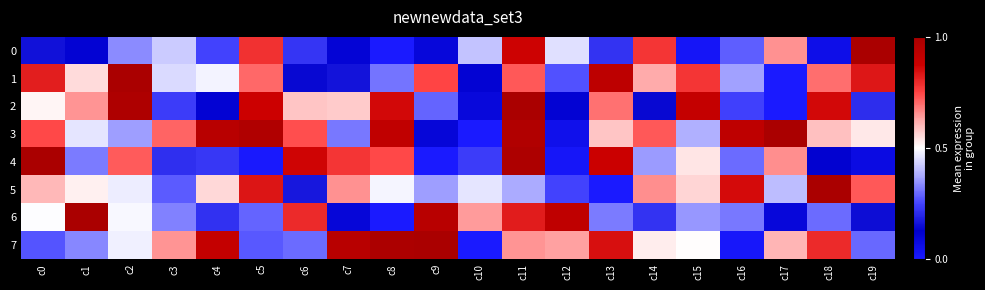

At which category is the sum across all series the highest?

c11